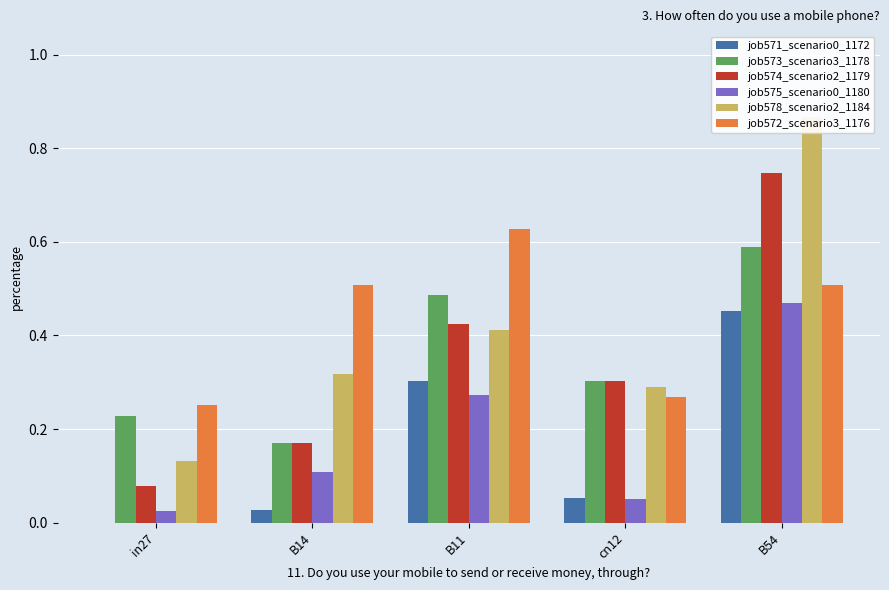

Which series changed the most between B14 and B11?

job573_scenario3_1178